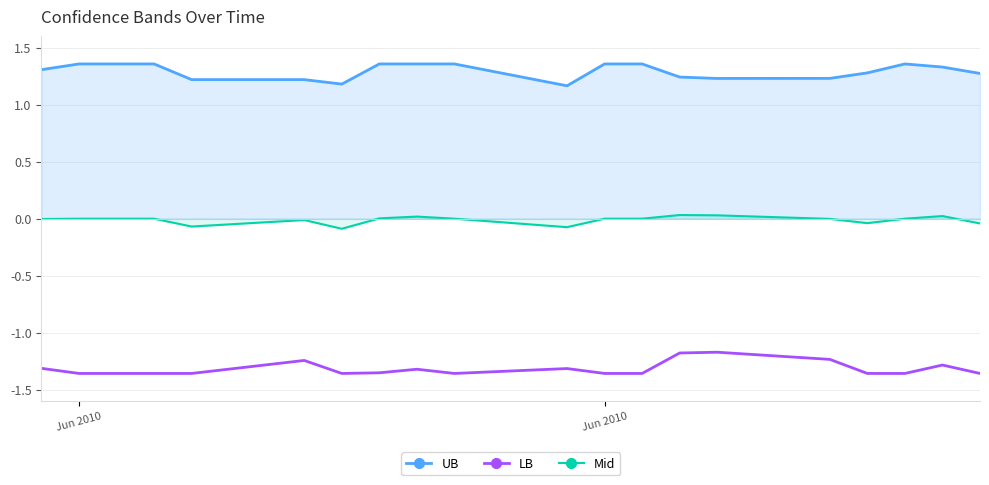

What is the difference between the maximum and second lowest values in the Mid series?

0.1